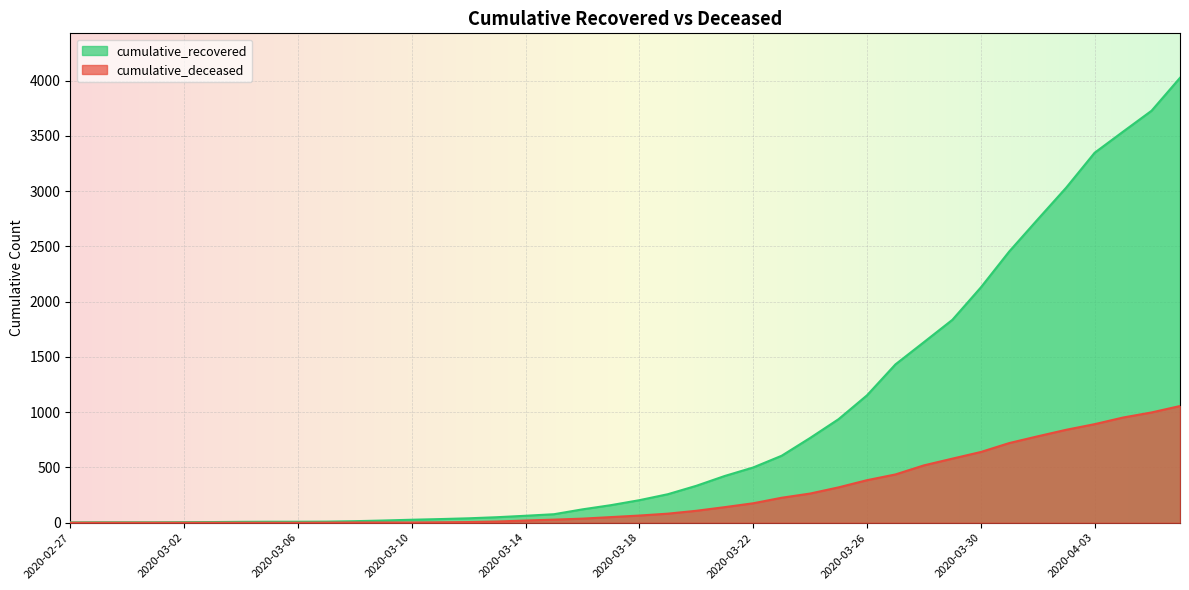

The value of cumulative_deceased at 2020-03-16 is 9. True or false?

False